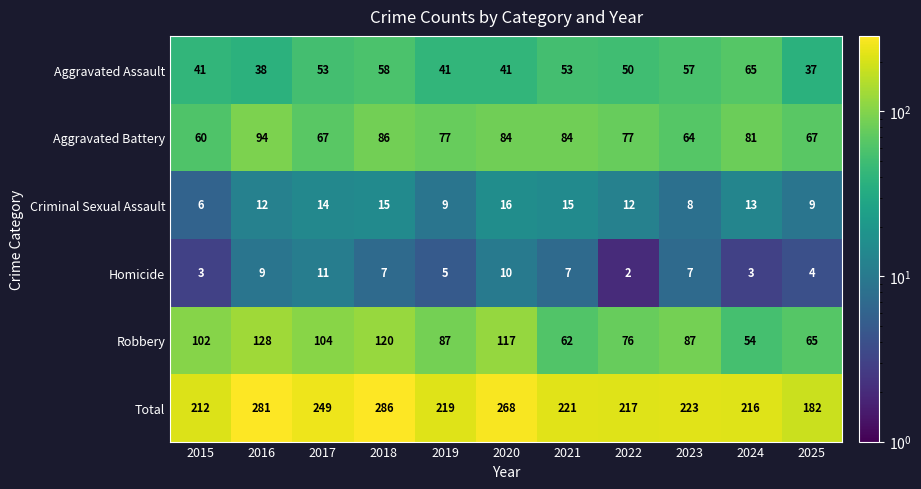

Rank the series by their maximum value, from lowest to highest.

Homicide, Criminal Sexual Assault, Aggravated Assault, Aggravated Battery, Robbery, Total